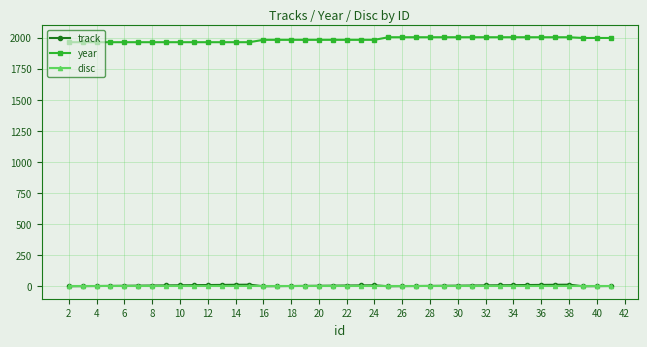

What is the value of the year point at the 37th from the left?

2003